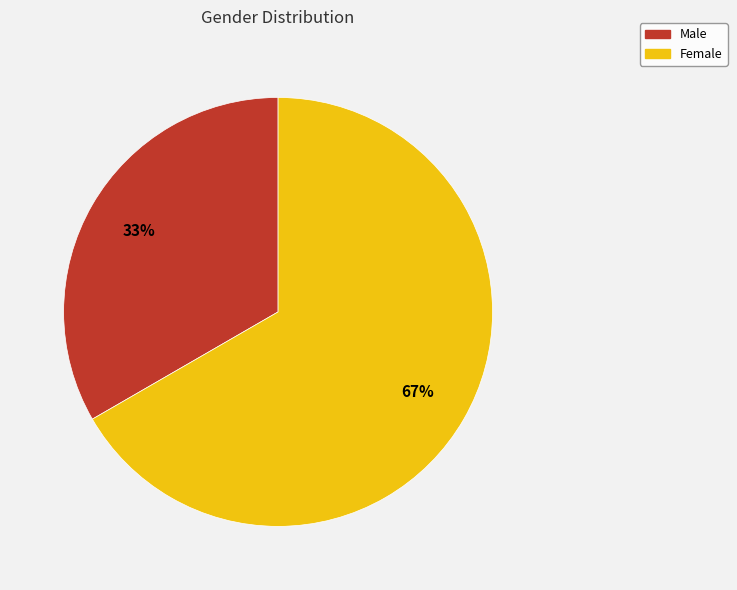

Count the number of slices in the pie.

2